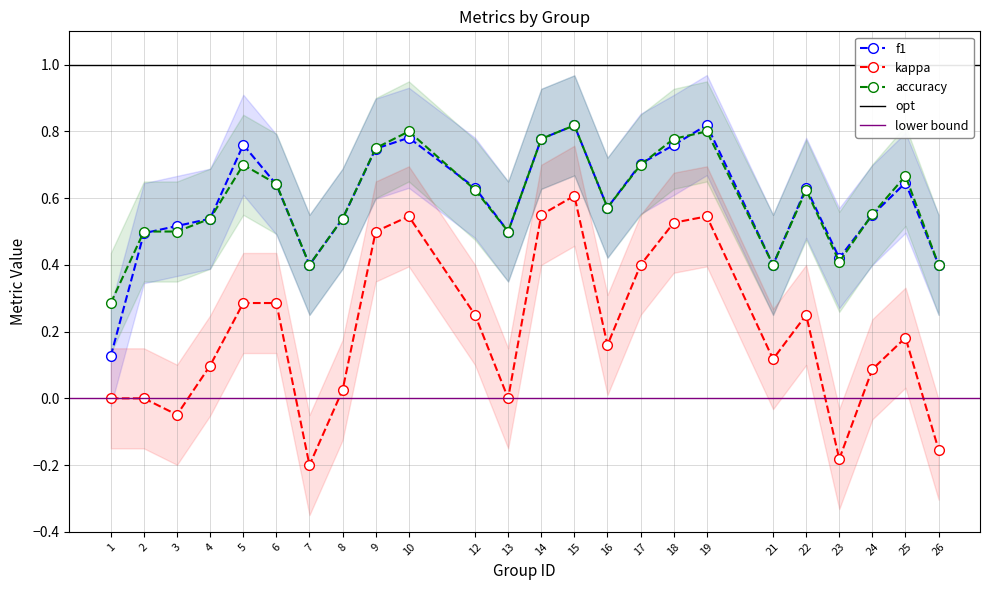

Reading right to left, what are all the values shown in this chart?

f1: 26=0.4	25=0.6	24=0.5	23=0.4	22=0.6	21=0.4	19=0.8	18=0.8	17=0.7	16=0.6	15=0.8	14=0.8	13=0.5	12=0.6	10=0.8	9=0.7	8=0.5	7=0.4	6=0.6	5=0.8	4=0.5	3=0.5	2=0.5	1=0.1
kappa: 26=-0.2	25=0.2	24=0.1	23=-0.2	22=0.2	21=0.1	19=0.5	18=0.5	17=0.4	16=0.2	15=0.6	14=0.6	13=0.0	12=0.2	10=0.5	9=0.5	8=0.0	7=-0.2	6=0.3	5=0.3	4=0.1	3=-0.0	2=0.0	1=0.0
accuracy: 26=0.4	25=0.7	24=0.6	23=0.4	22=0.6	21=0.4	19=0.8	18=0.8	17=0.7	16=0.6	15=0.8	14=0.8	13=0.5	12=0.6	10=0.8	9=0.8	8=0.5	7=0.4	6=0.6	5=0.7	4=0.5	3=0.5	2=0.5	1=0.3